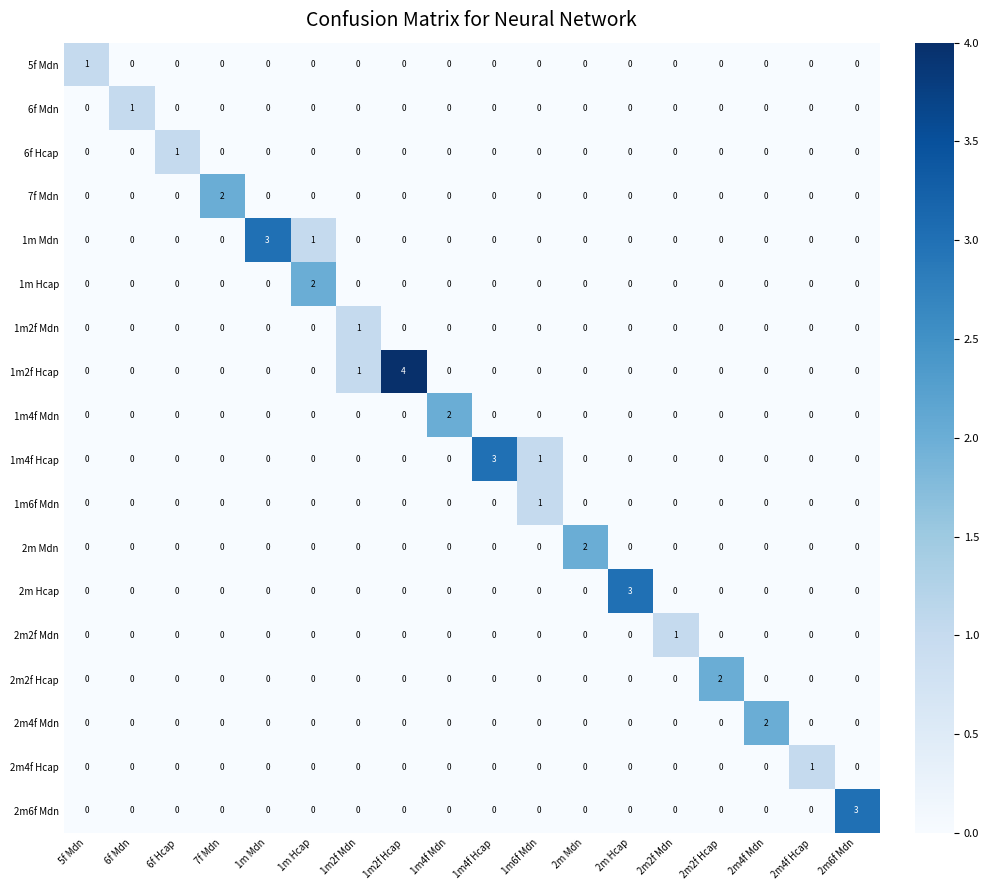

At which category is the sum across all series the highest?

1m2f Hcap